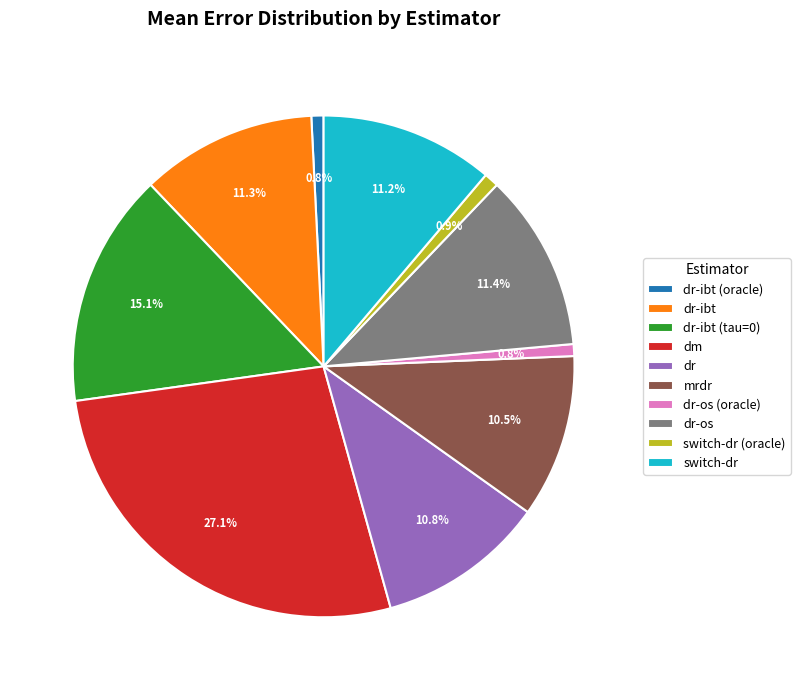

What percentage is the dr-ibt slice, to the nearest percent?

11%